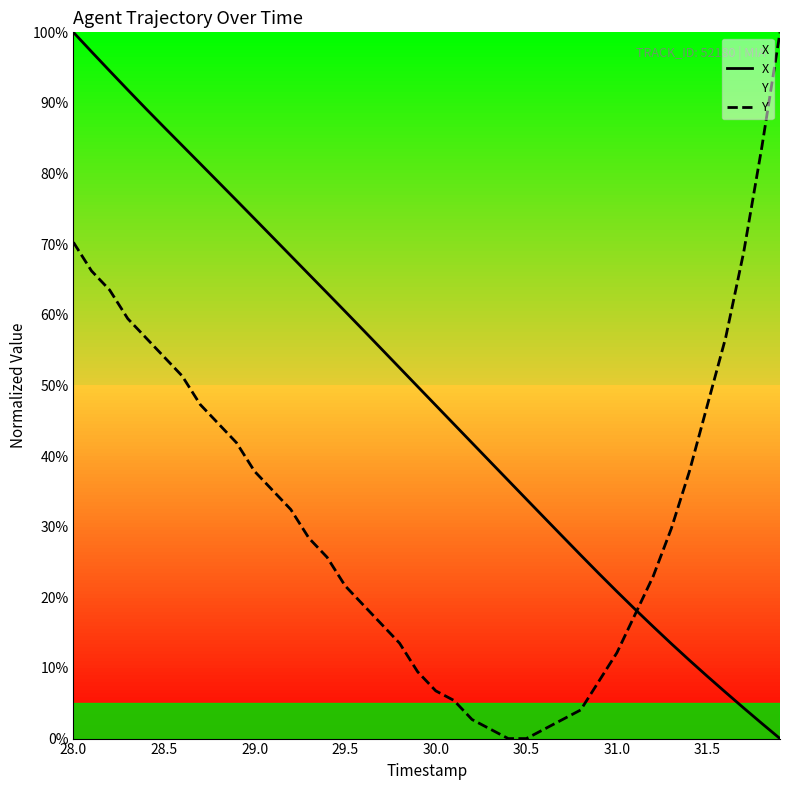

Is it true that Y equals 35.2 at 30.5?

False